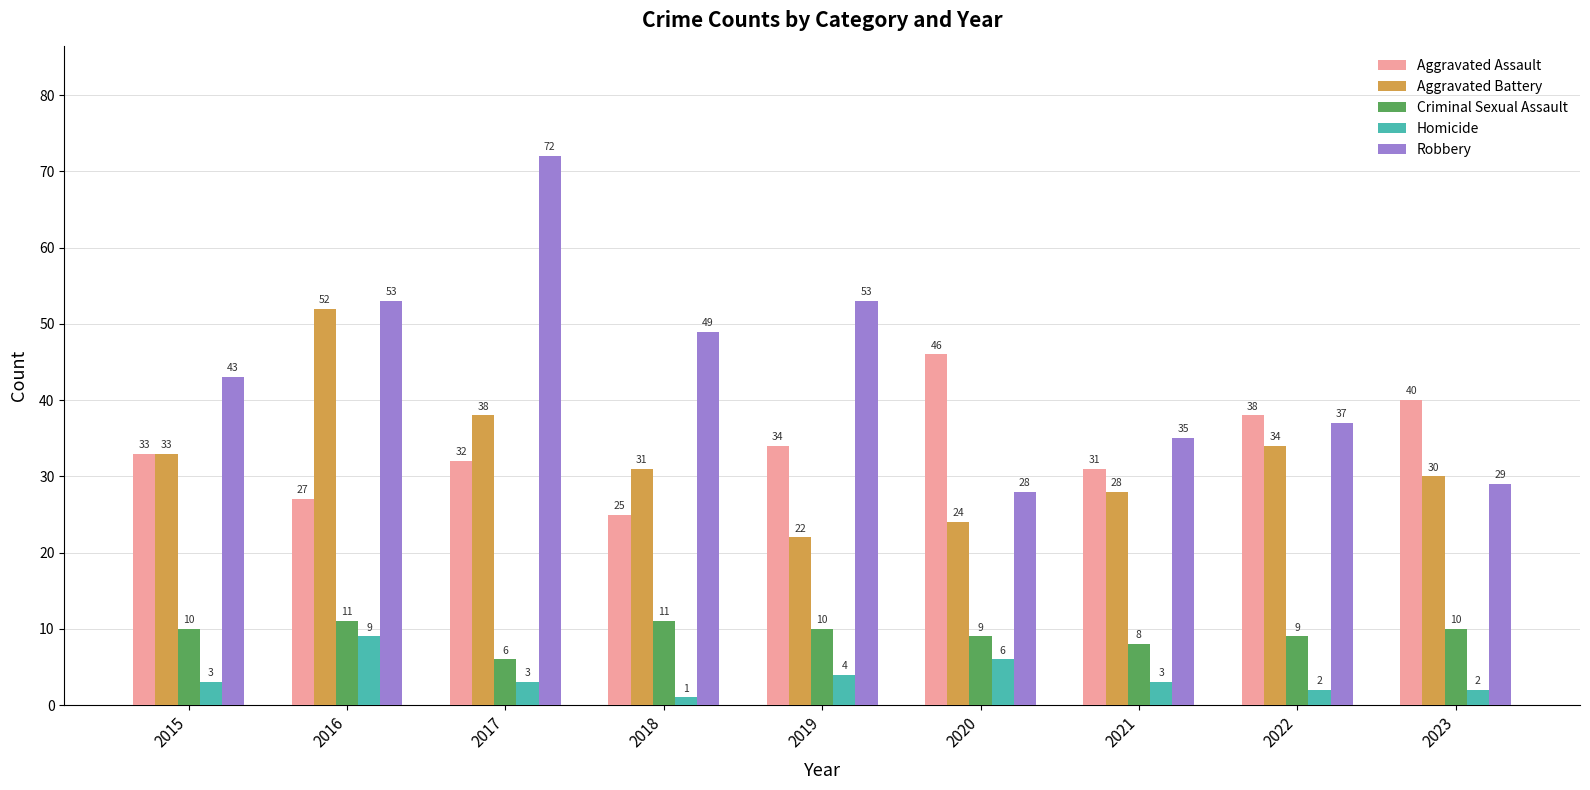

What is the spread (max minus min) of values at 2023?

38